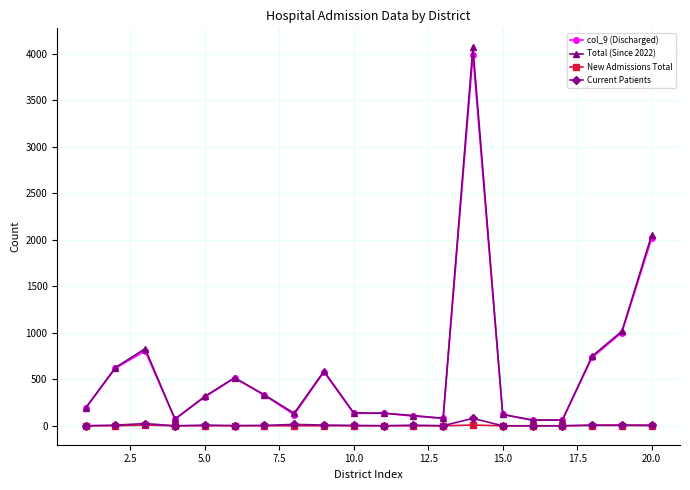

What are all the series names shown in the legend?

col_9 (Discharged), Total (Since 2022), New Admissions Total, Current Patients